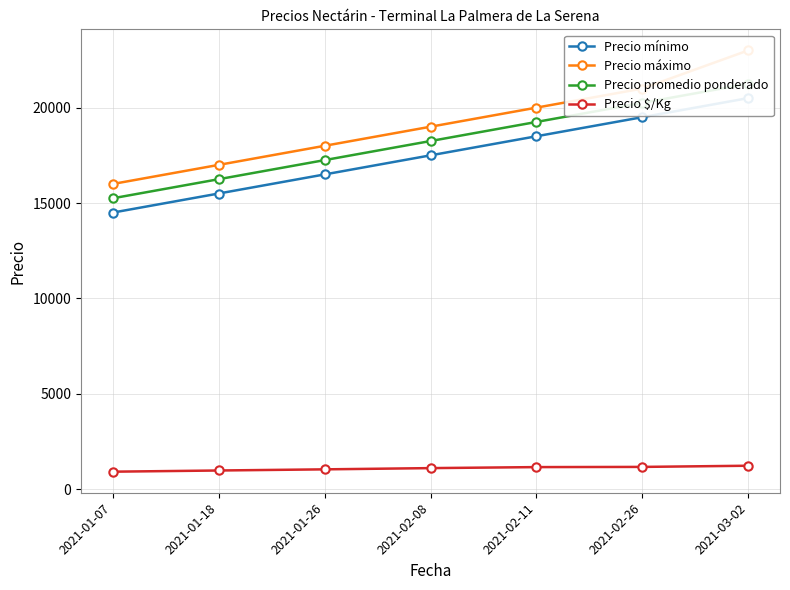

List the series in order of their peak value, lowest first.

Precio $/Kg, Precio mínimo, Precio promedio ponderado, Precio máximo